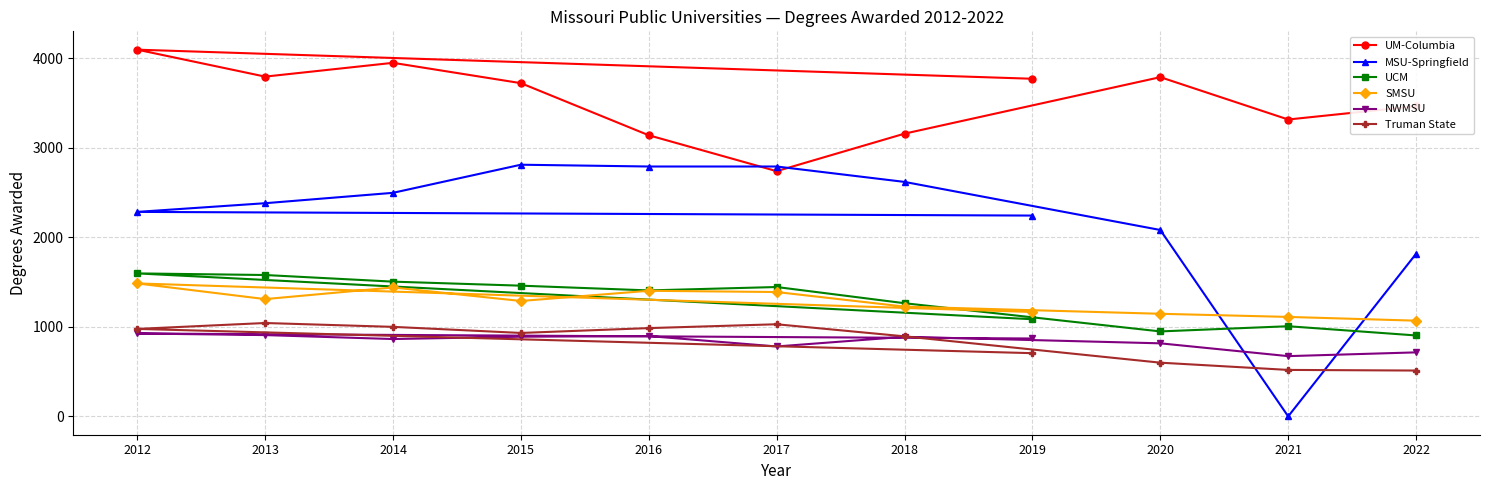

What is the total value across all series at 2015?

11104